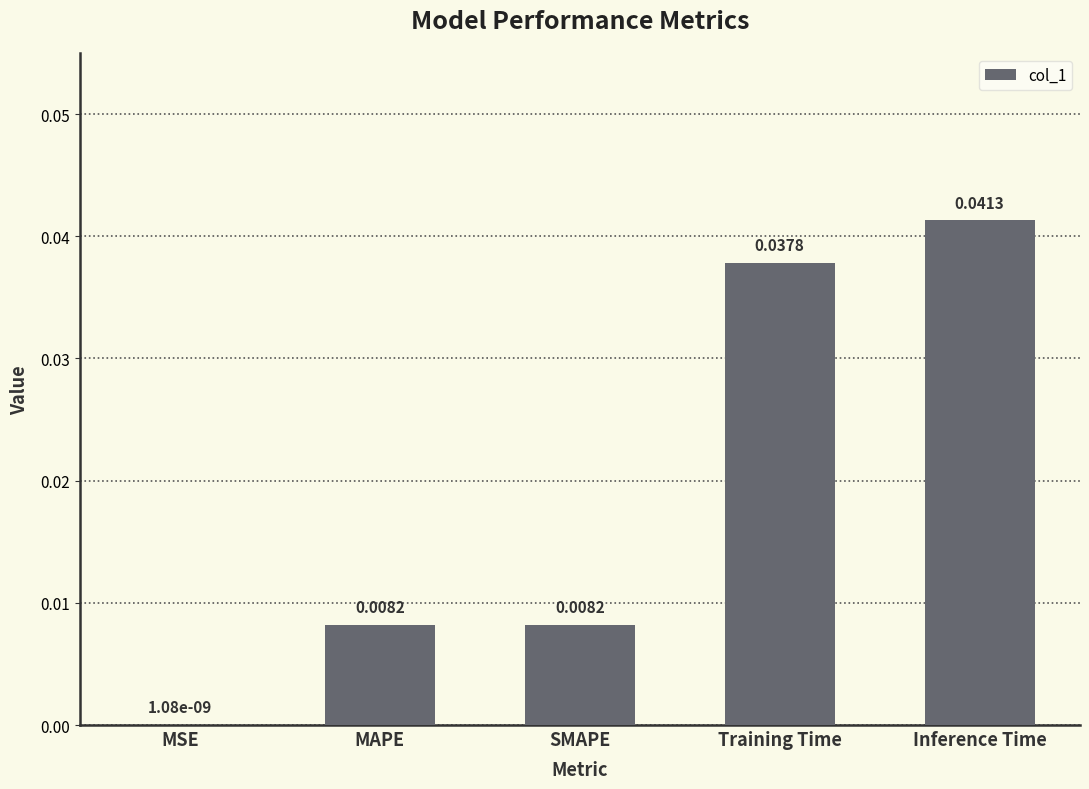

Which label corresponds to the largest value in the chart?

Inference Time